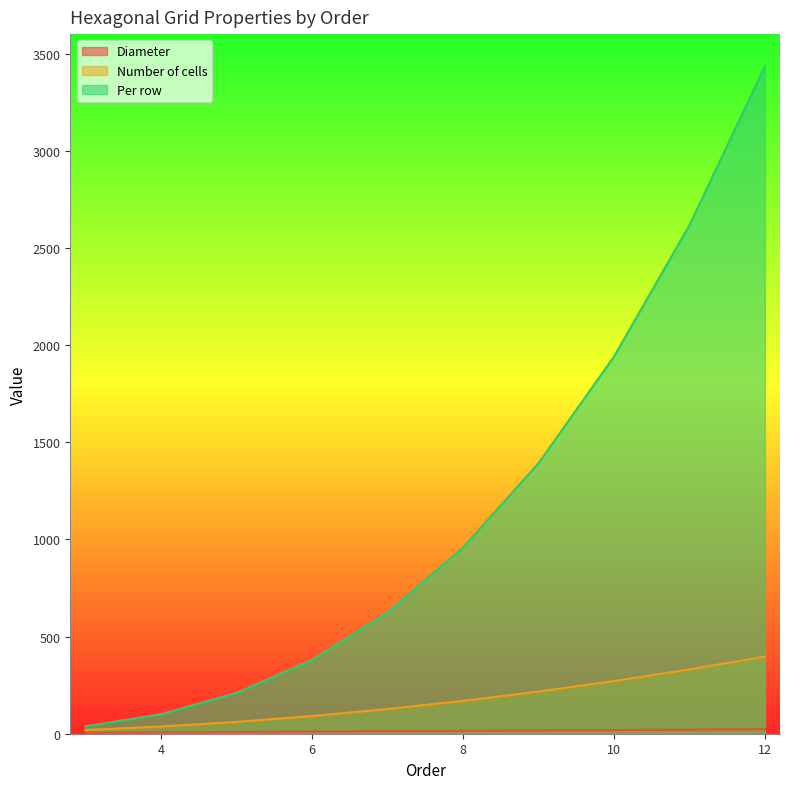

Rank the series by their maximum value, from lowest to highest.

Diameter, Number of cells, Per row